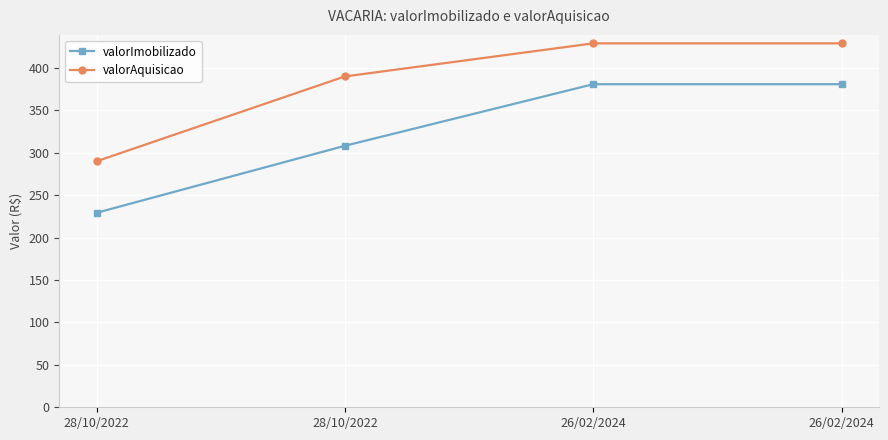

How many lines are shown in the chart?

2